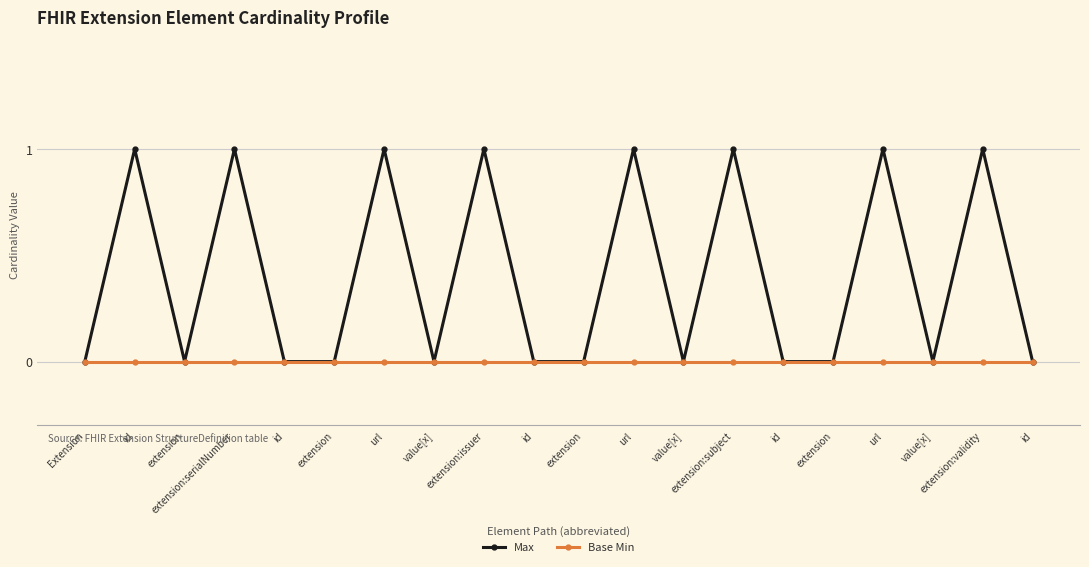

Reading left to right, transcribe all the data shown in this chart.

Max: 0	1	0	1	0	0	1	0	1	0	0	1	0	1	0	0	1	0	1	0
Base Min: 0	0	0	0	0	0	0	0	0	0	0	0	0	0	0	0	0	0	0	0